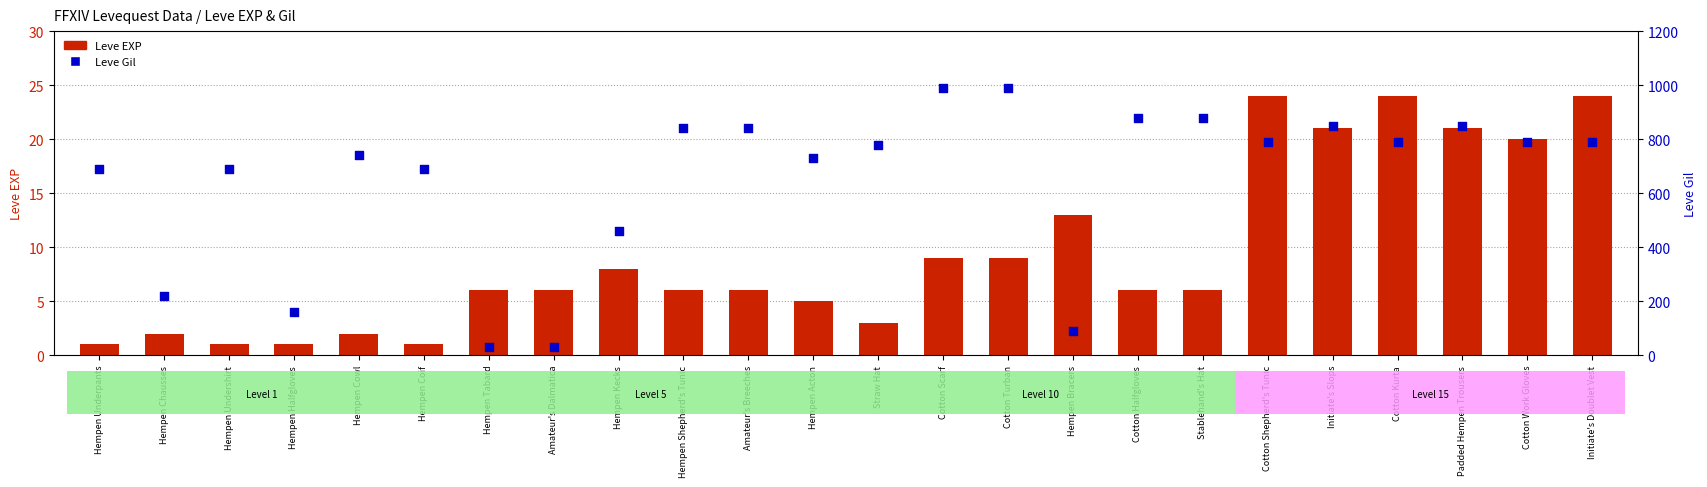

At which category is the sum across all series the highest?

Cotton Scarf